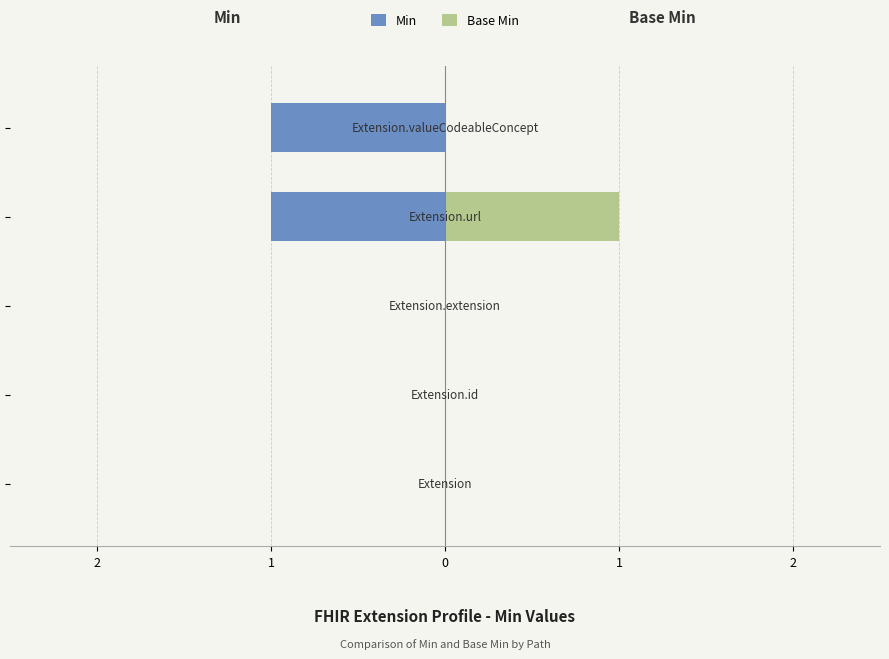

What is the lowest value of the Min series?

-1